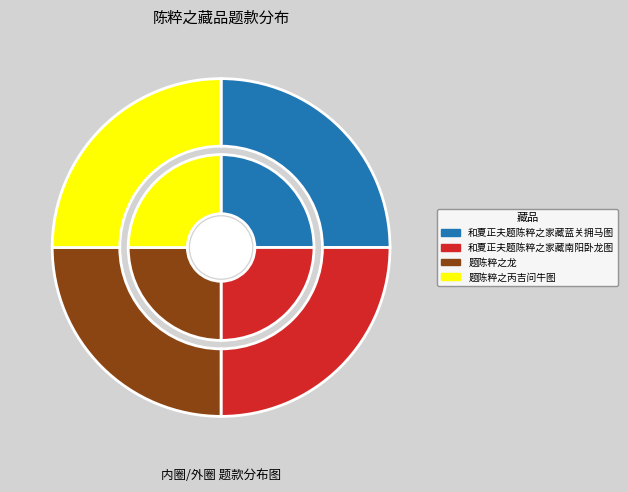

Combined, what portion of the pie is 题陈粹之丙吉问牛图 and 题陈粹之龙?

50.0%